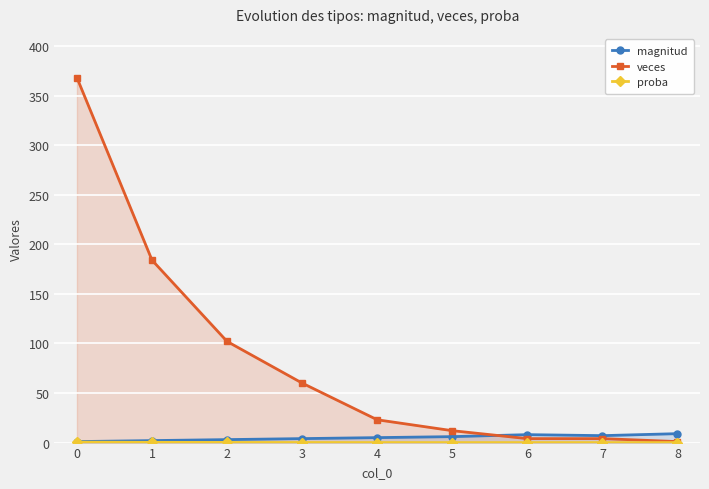

What is the difference between the veces values at 0 and 4?

345.0